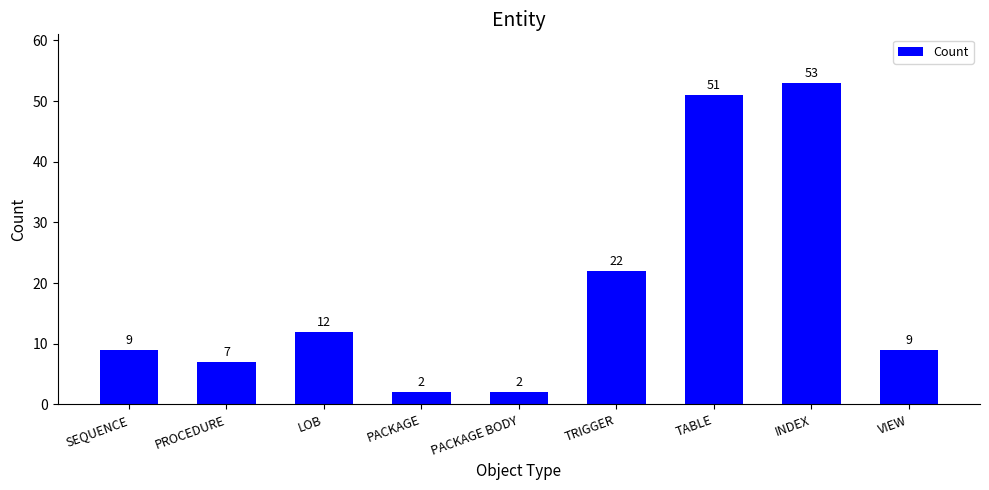

Reading left to right, transcribe all the data shown in this chart.

SEQUENCE=9	PROCEDURE=7	LOB=12	PACKAGE=2	PACKAGE BODY=2	TRIGGER=22	TABLE=51	INDEX=53	VIEW=9